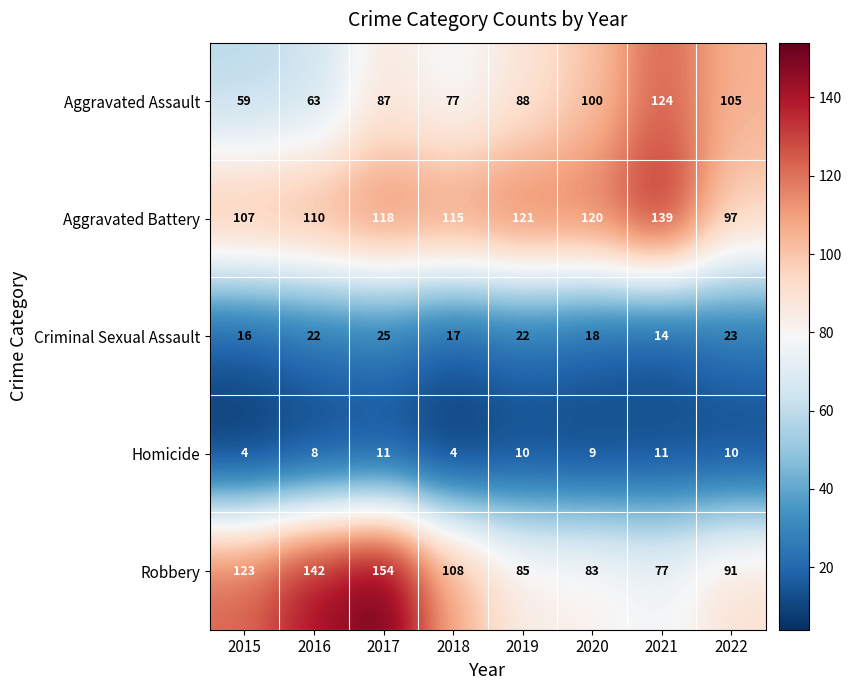

At which label does Aggravated Assault reach its minimum?

2015